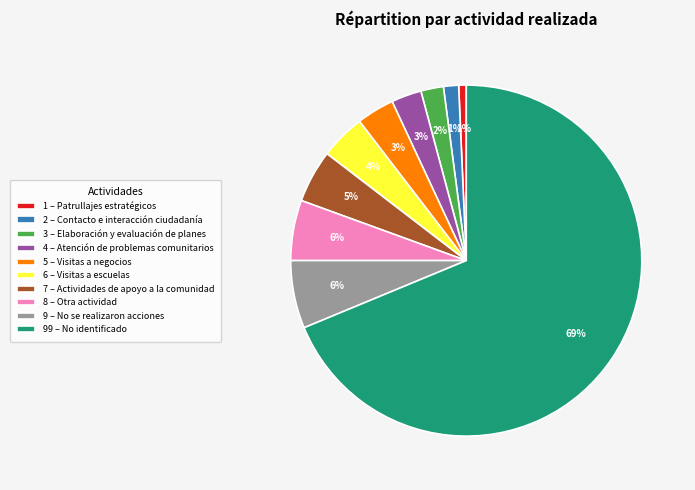

To the nearest percent, what is the difference between the 1 – Patrullajes estratégicos and 99 – No identificado slice percentages?

68%